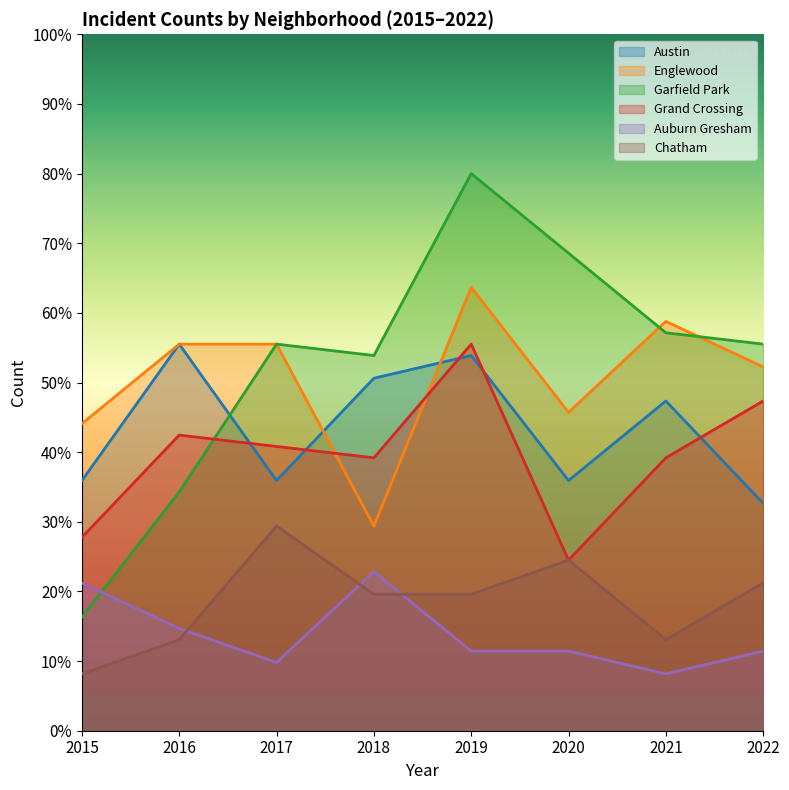

The Garfield Park series shows 55.5 at 2017. True or false?

True